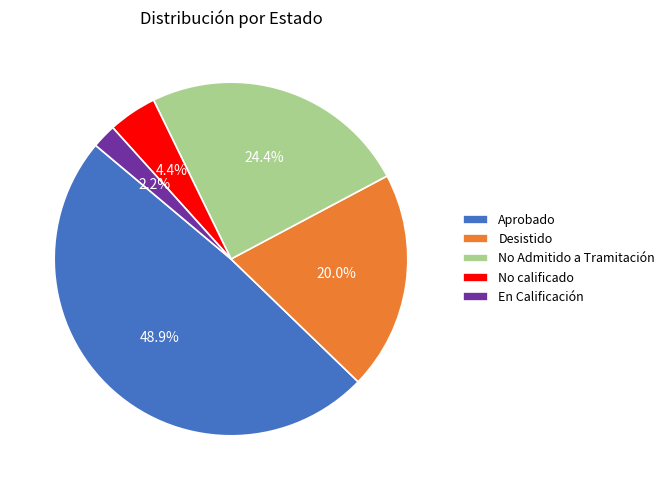

What percentage is the No Admitido a Tramitación slice, to the nearest percent?

24%